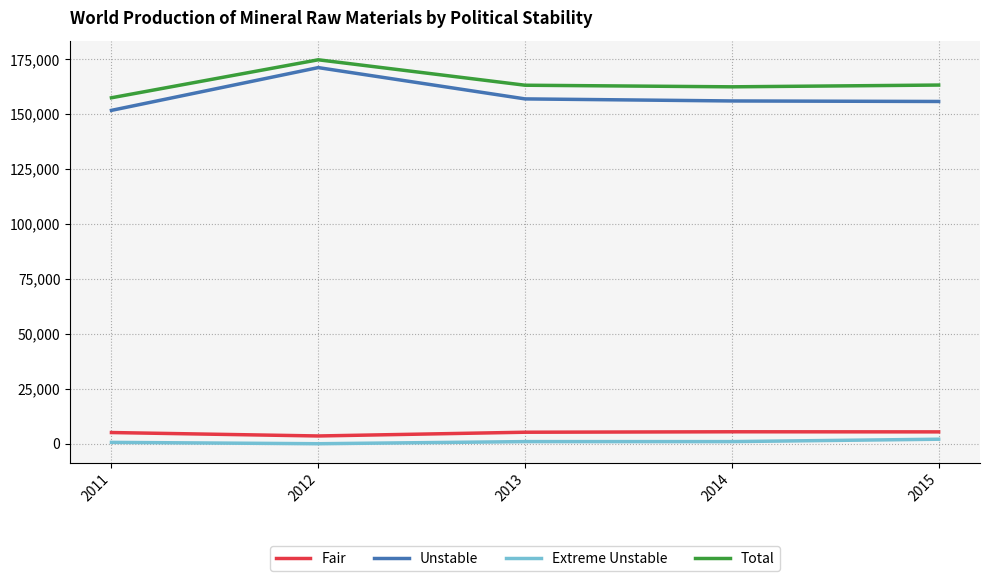

What are all the series names shown in the legend?

Fair, Unstable, Extreme Unstable, Total